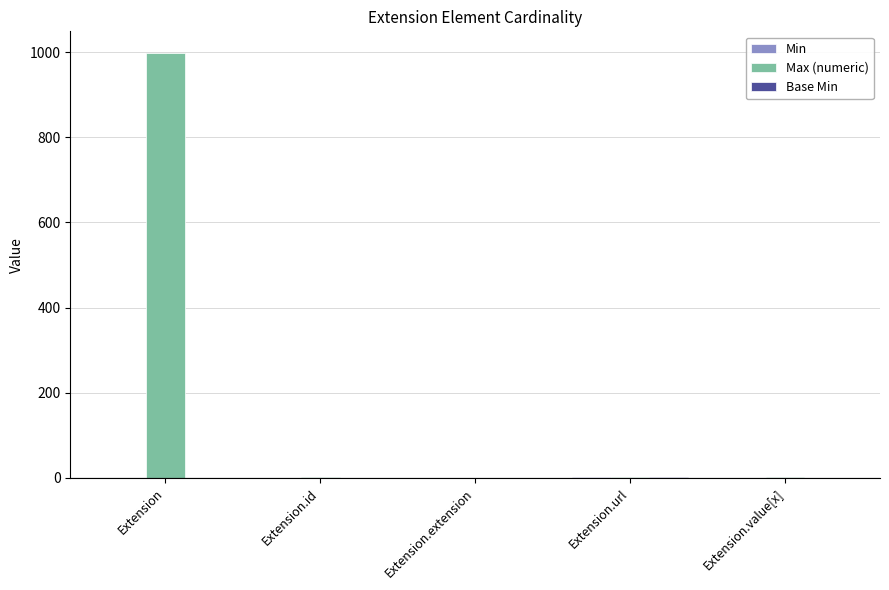

Which series has the largest total across all categories?

Max (numeric)